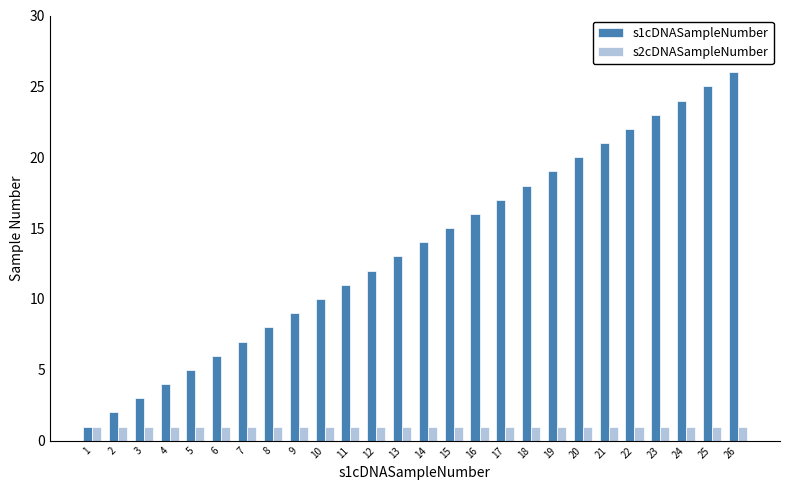

Does the chart contain stacked bars?

No